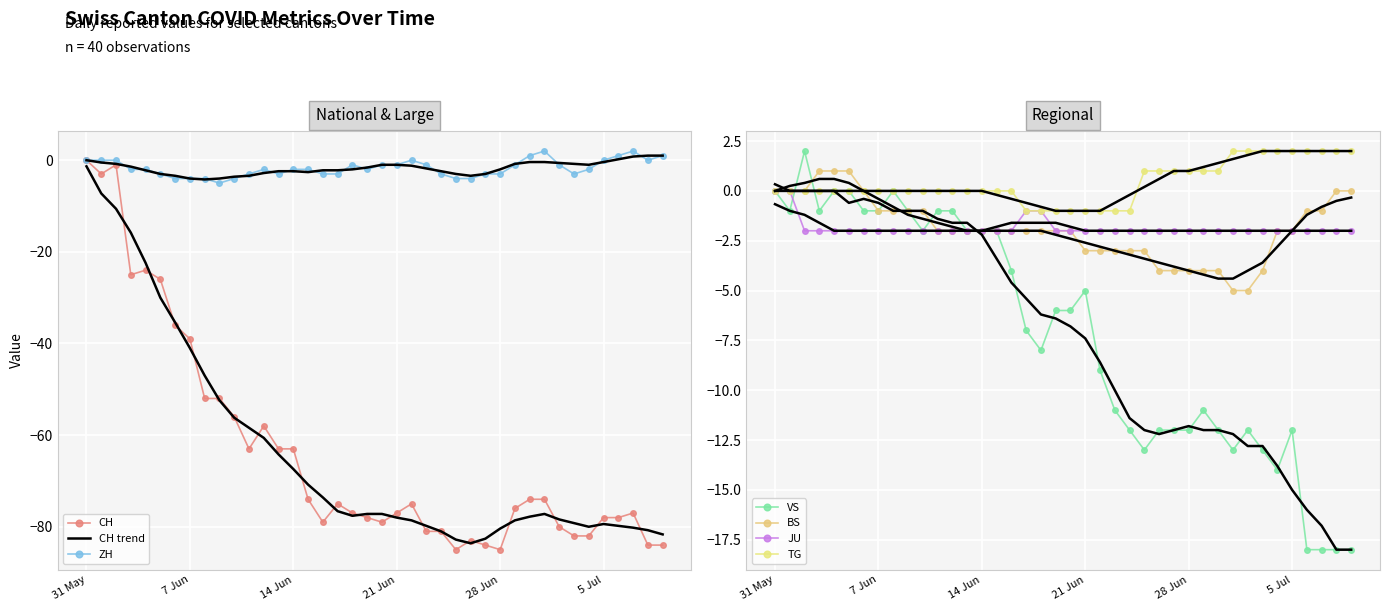

What is the value of the BS point at the 4th from the left?

1